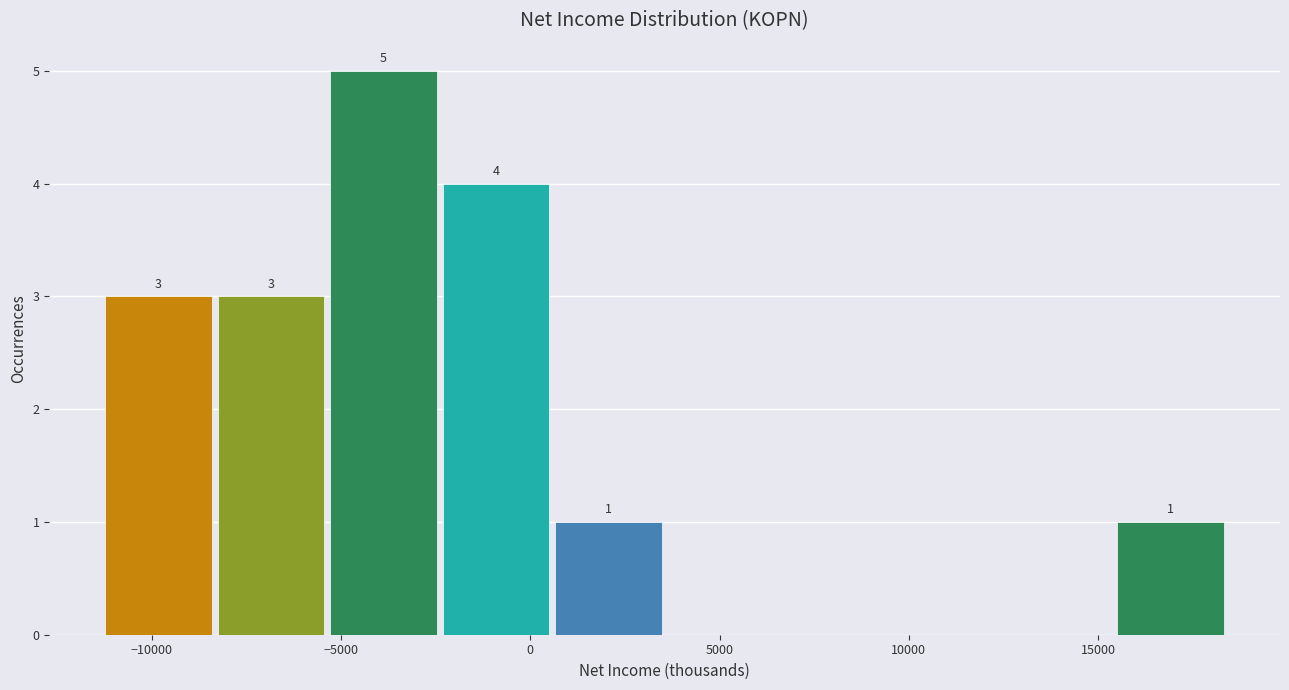

Which range on the x-axis has the tallest bar?

-5500 to -2500